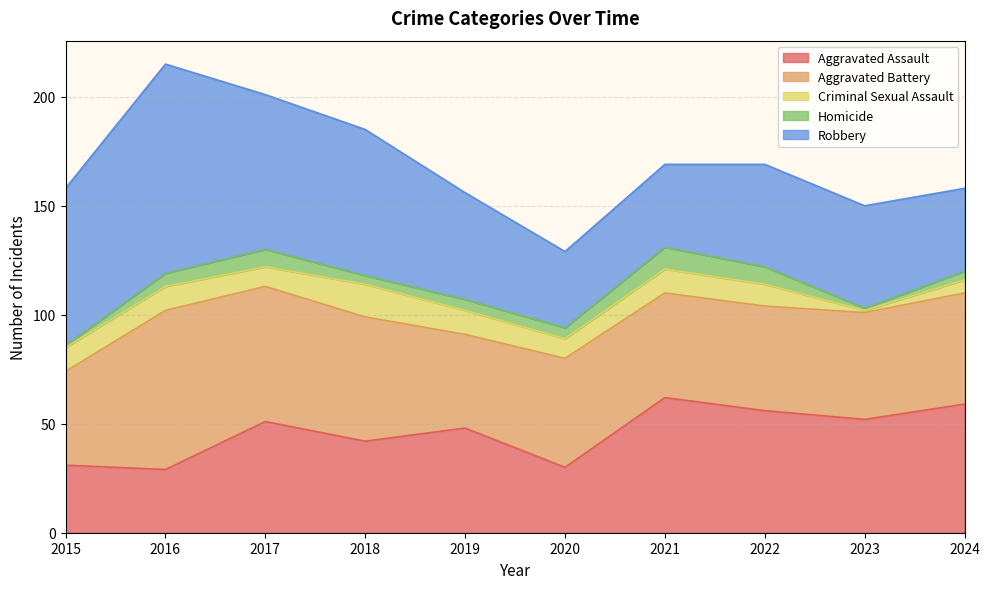

Is the value of Aggravated Battery at 2018 greater than the value of Robbery at 2016?

No